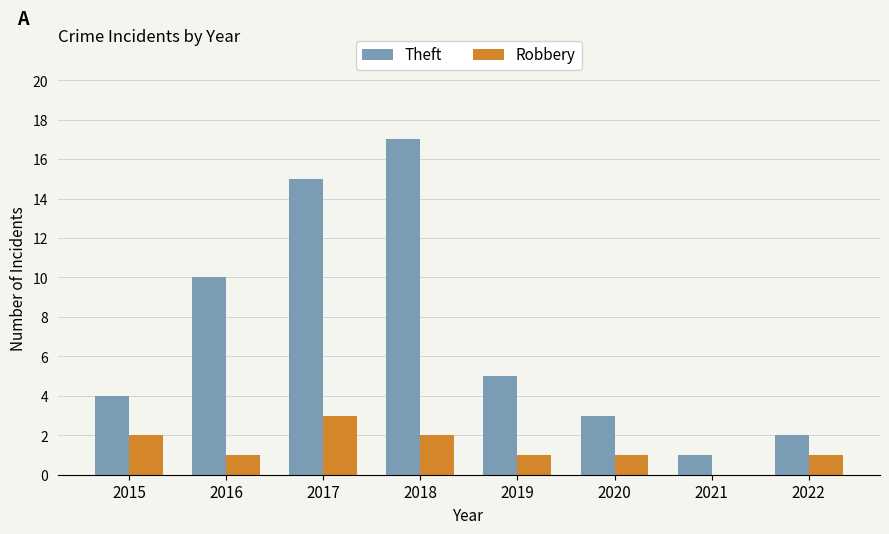

How many groups of bars are there?

8